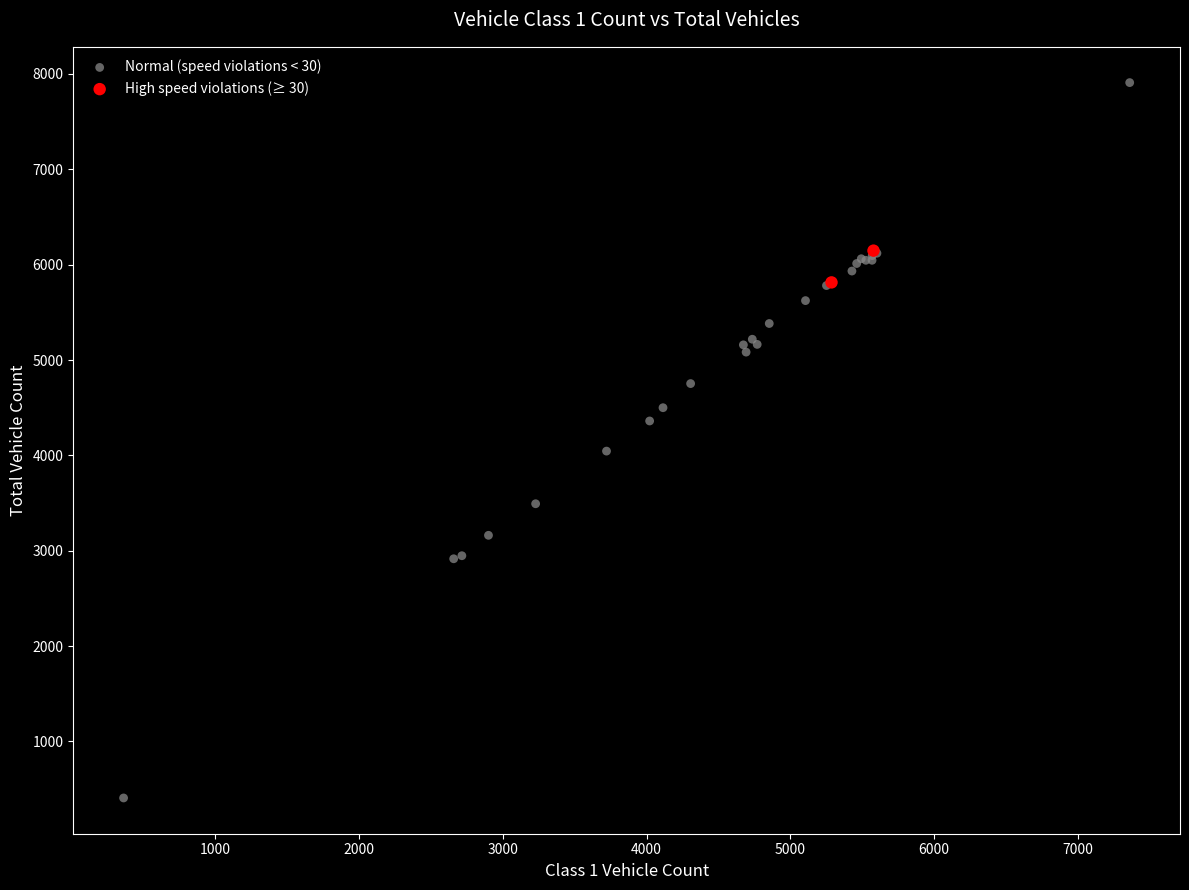

What are all the series names shown in the legend?

Normal (speed violations < 30), High speed violations (≥ 30)